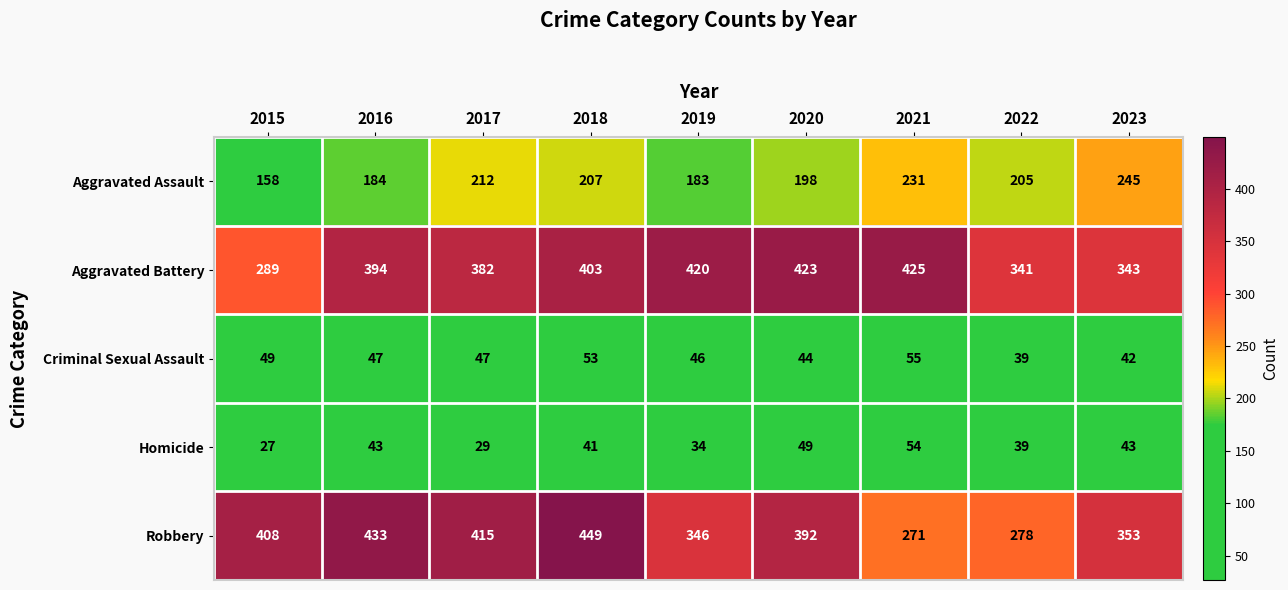

List the series in order of their peak value, lowest first.

Homicide, Criminal Sexual Assault, Aggravated Assault, Aggravated Battery, Robbery